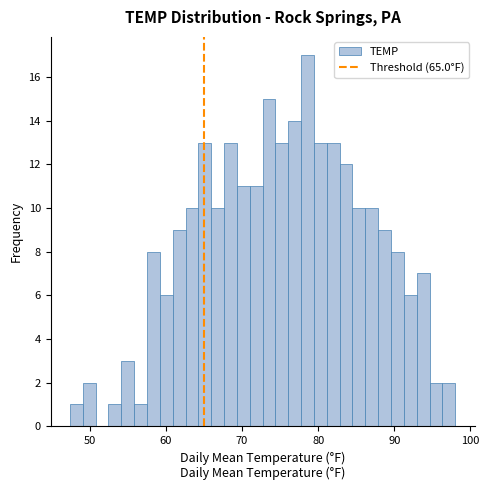

Around what value on the x-axis is the tallest bar? Give the approximate position of its centre, as read against the axis.

79